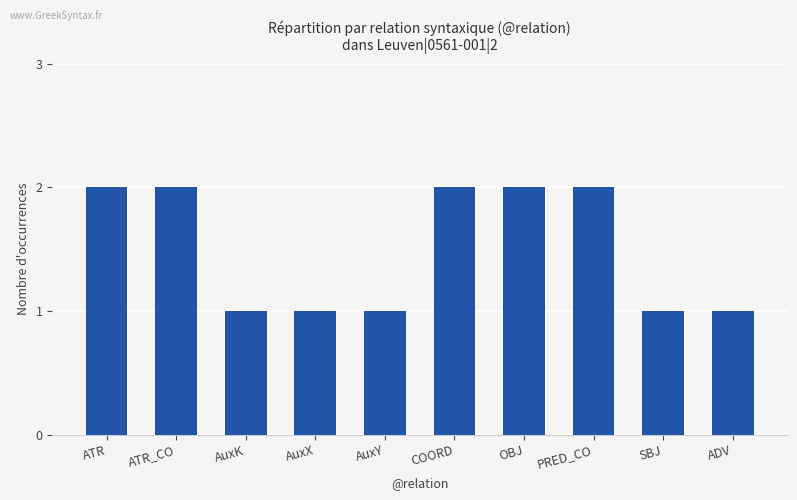

What is the sum of all values?

15